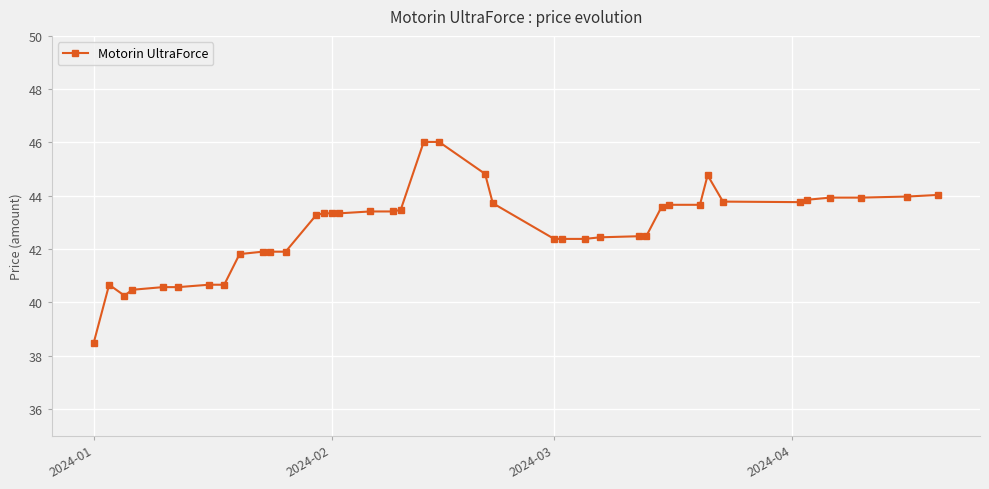

What is the value of the 23rd point from the left?

43.7